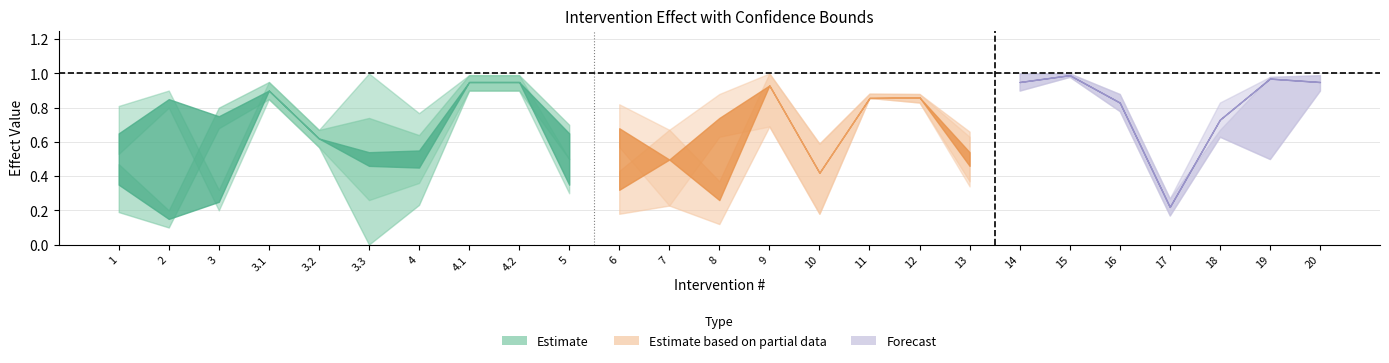

Is it true that LB equals 0.3 at 15?

False